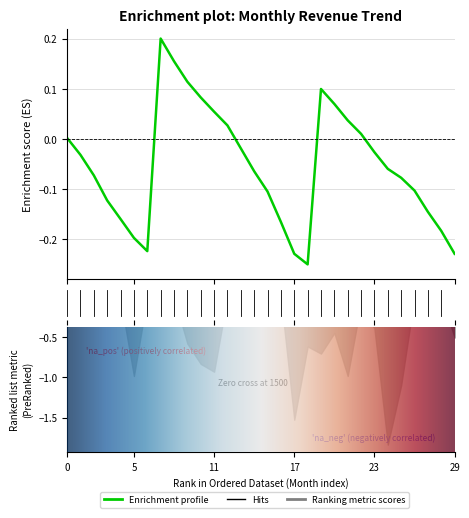

True or false: there are more than 0 points higher than both neighbors.

True